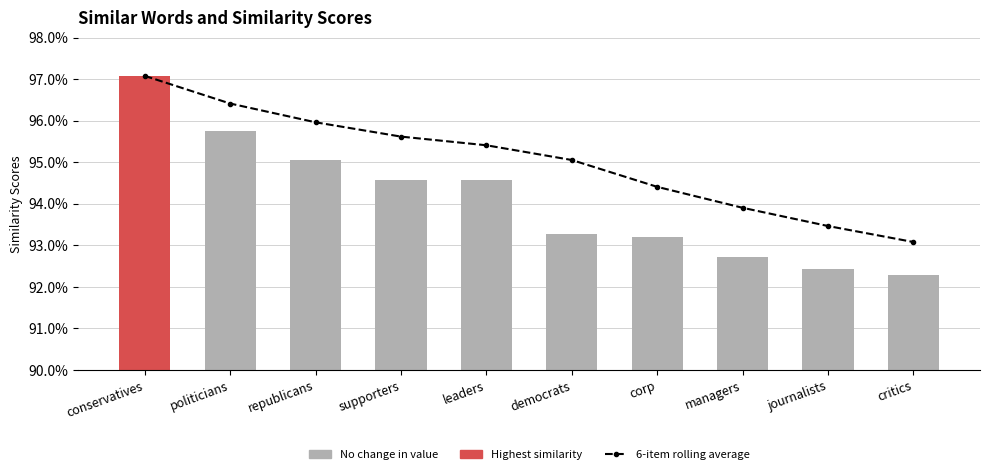

Which series has the largest total across all categories?

6-item rolling average